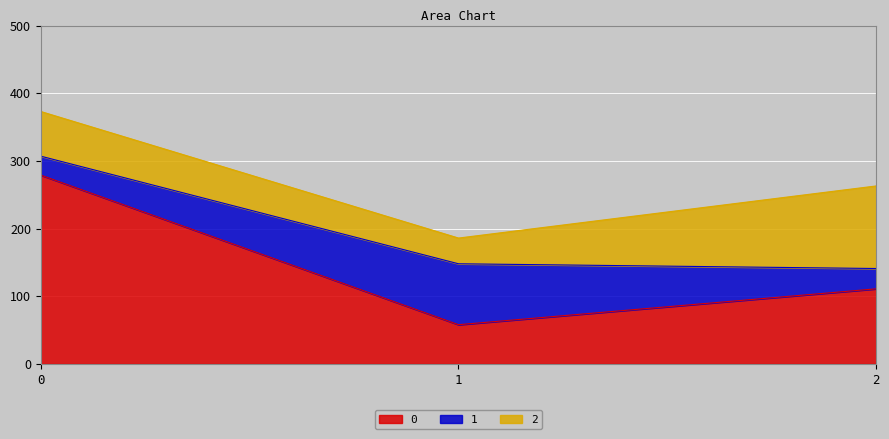

What is the value of the 0 point at the 3rd from the left?

111